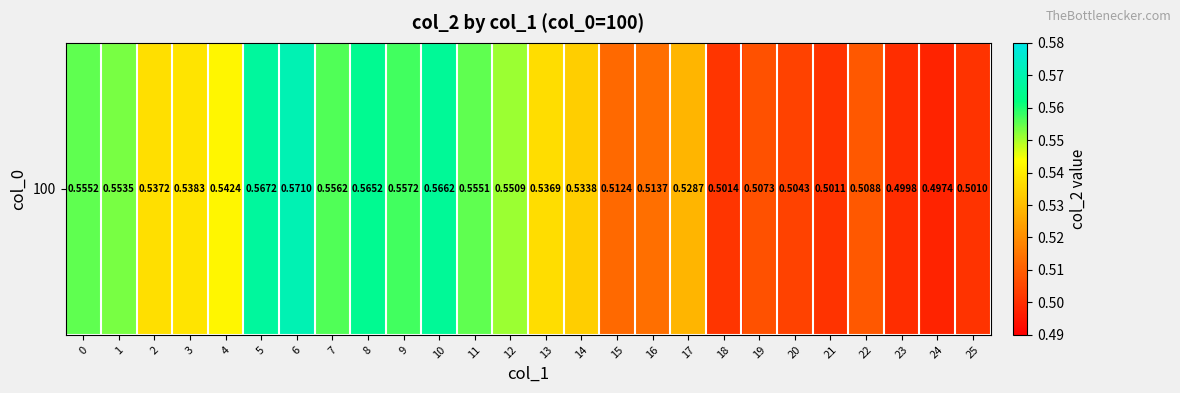

Which label corresponds to the largest value in the chart?

6